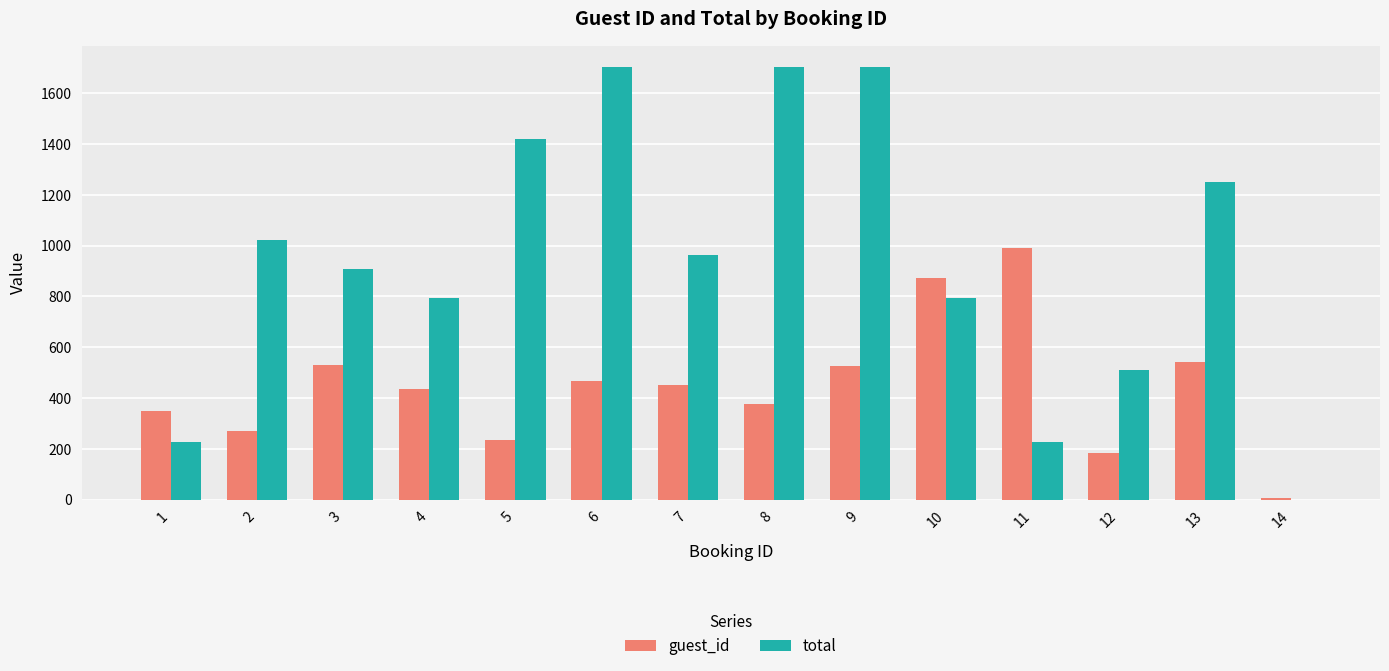

The value of total at 1 is 396.6. True or false?

False